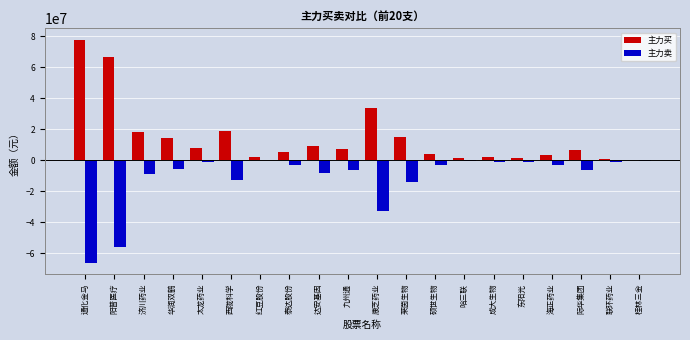

How many categories are shown in the chart?

20